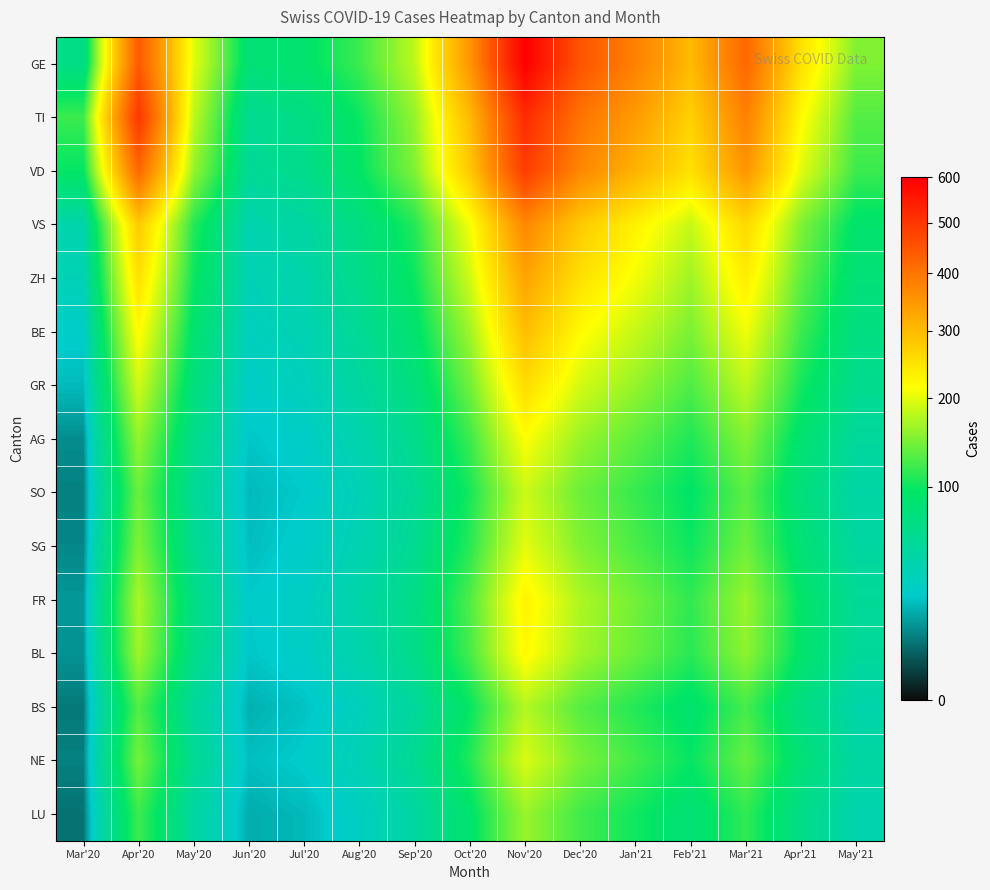

At how many categories does at least one series exceed 351?

5